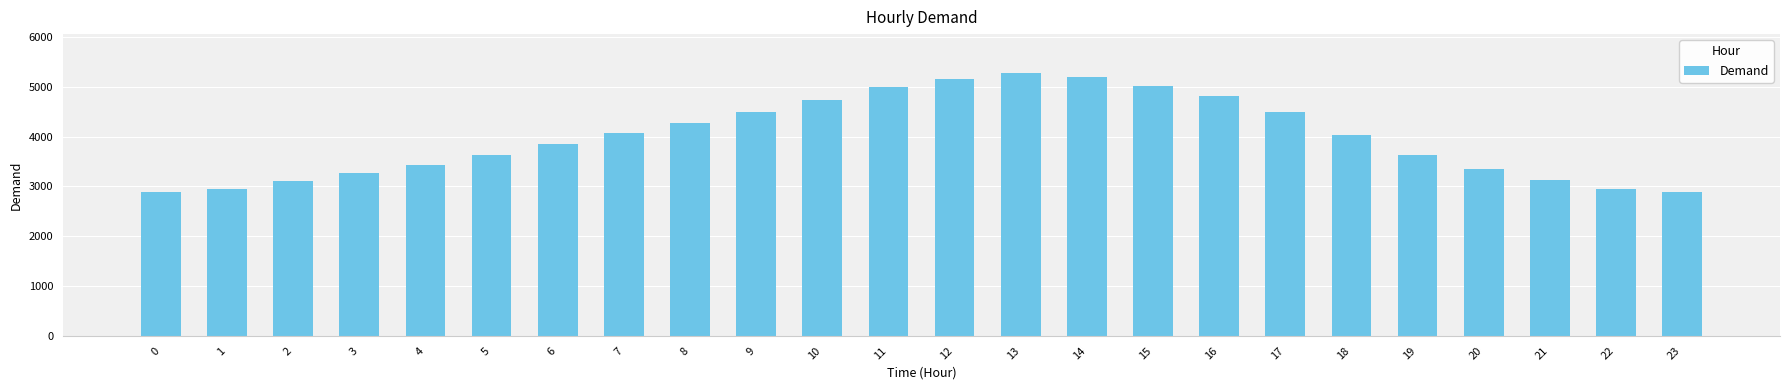

What is the average value?

3985